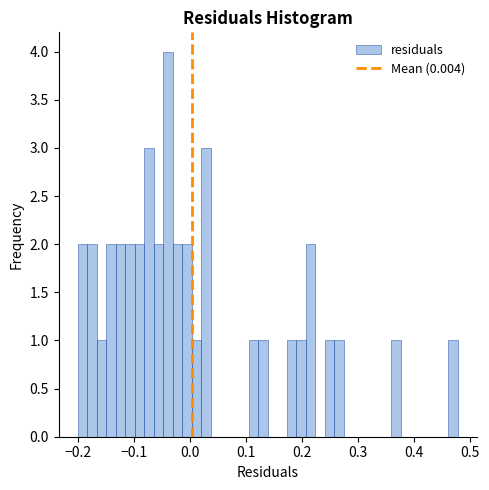

Read against the x-axis, roughly where is the centre of the tallest bar?

-0.04